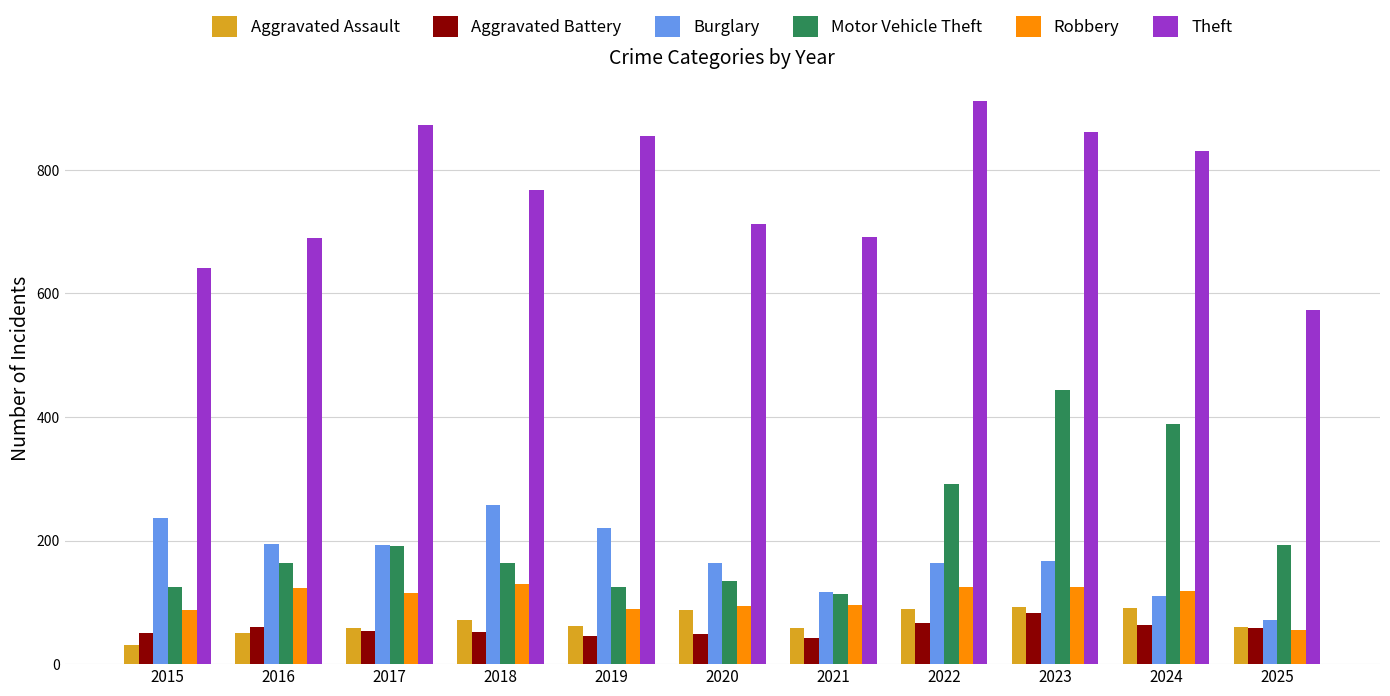

Which category has the lowest value in the Burglary series?

2025